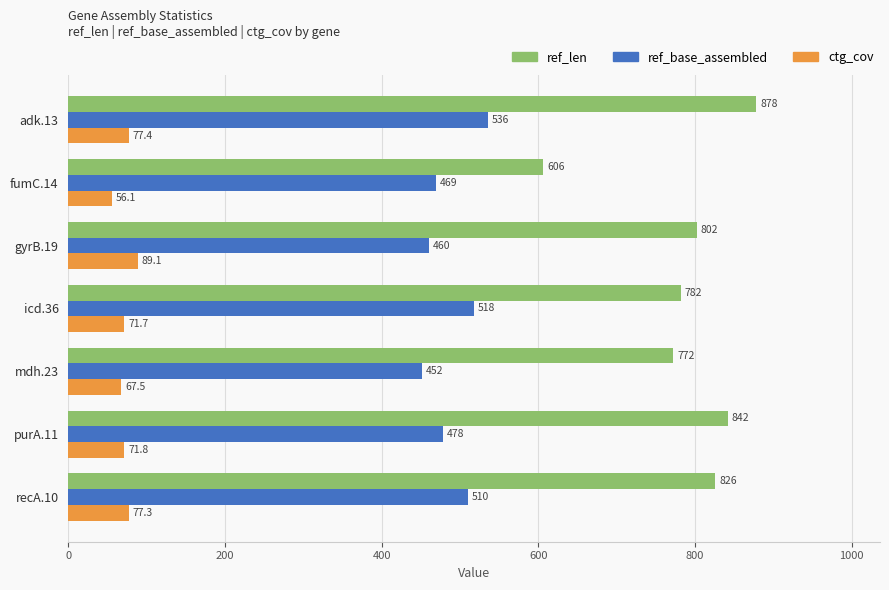

At which category is the sum across all series the highest?

adk.13